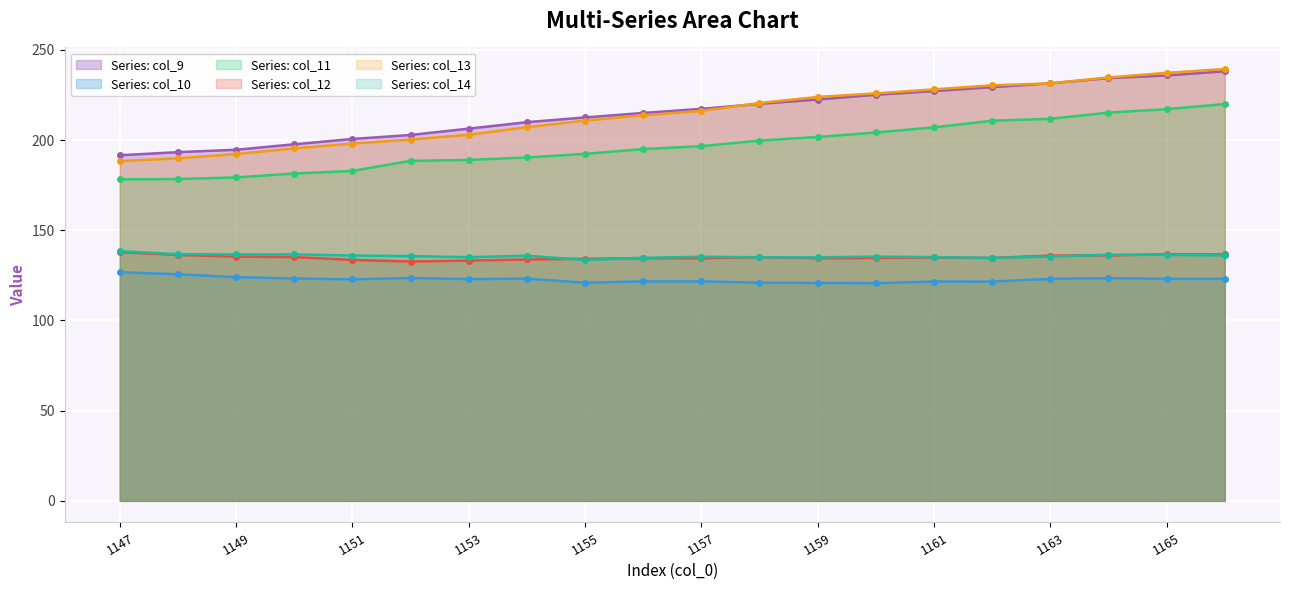

What is the value of the col_11 line point at the 19th from the left?

217.1